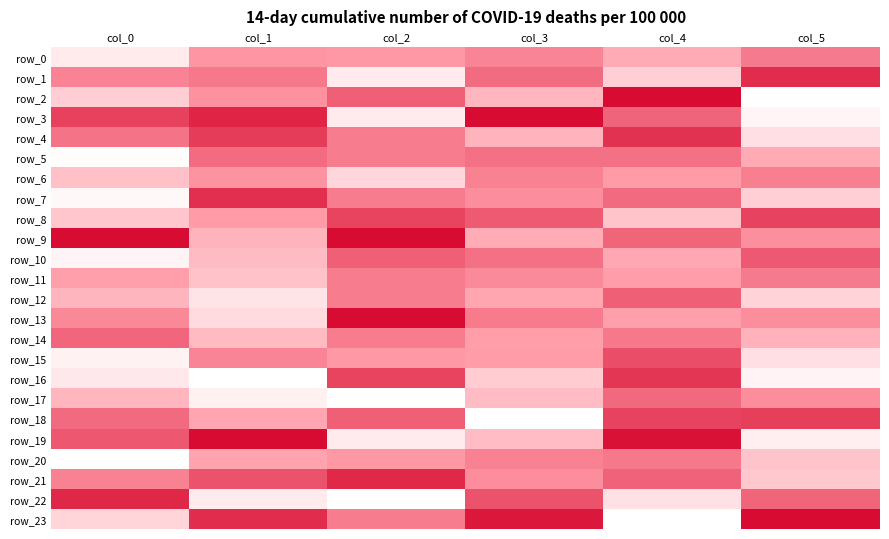

At how many categories does at least one series exceed 0?

6